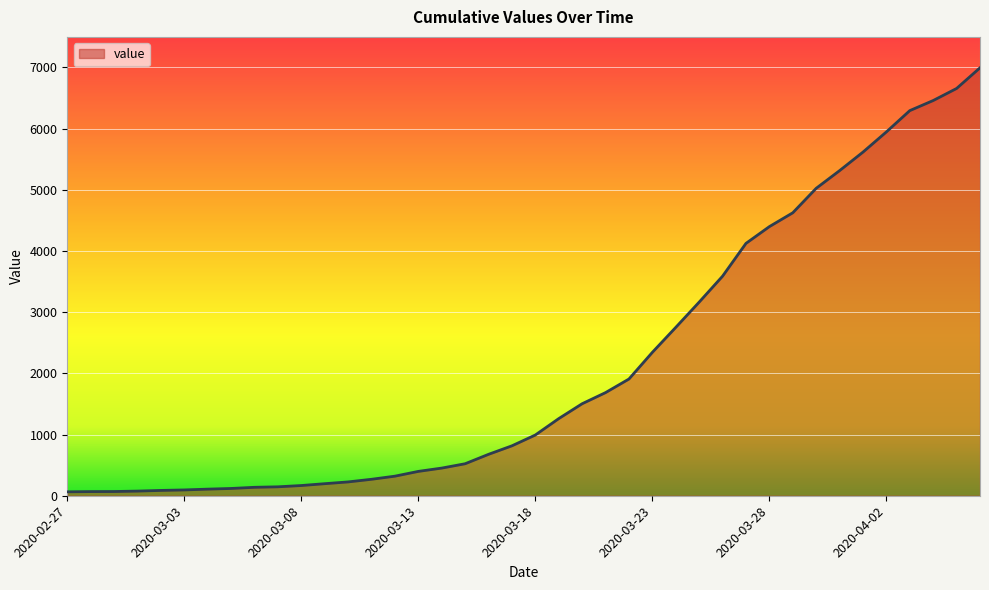

What is the difference between the maximum and minimum values?

6931